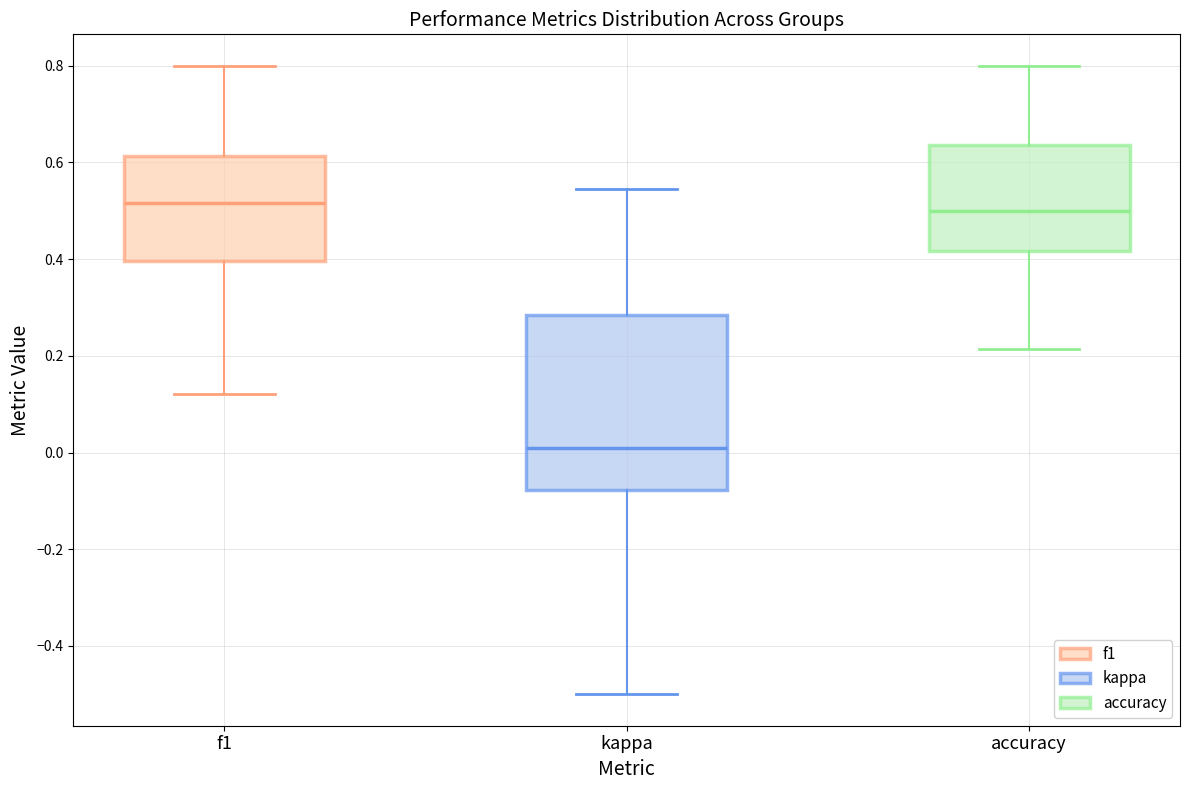

Which box is the tallest, from its lower edge to its upper edge?

kappa